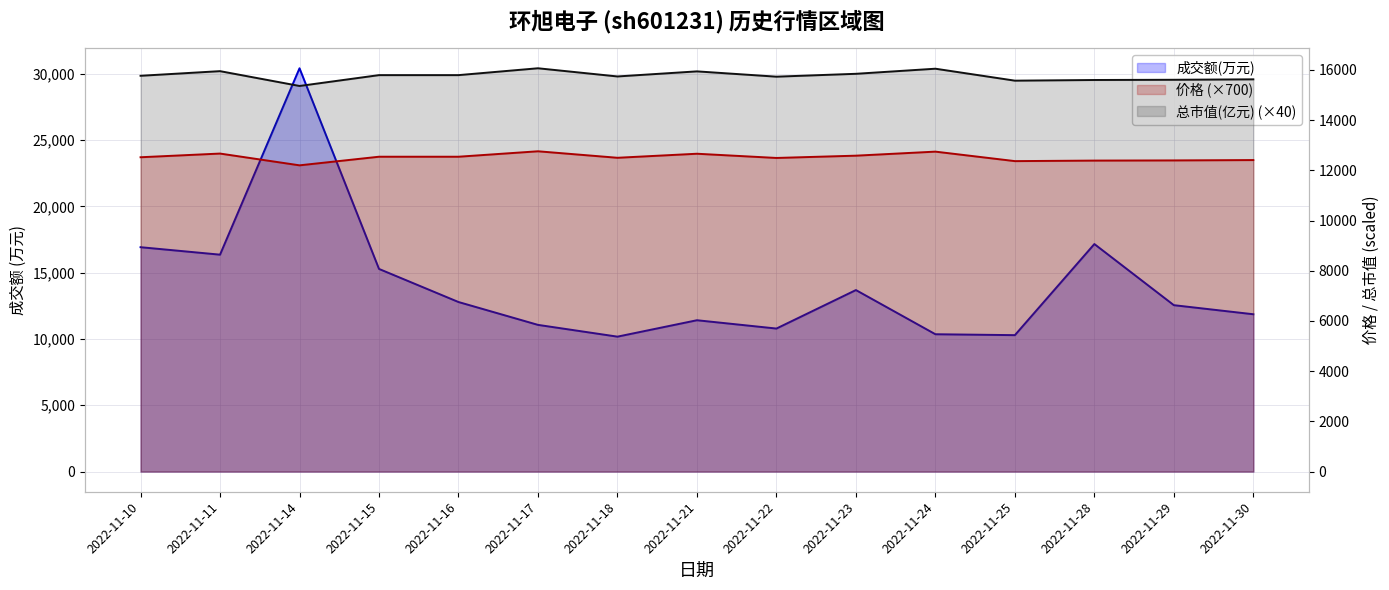

Where does the 总市值(亿元) series first go above 15768?

2022-11-10